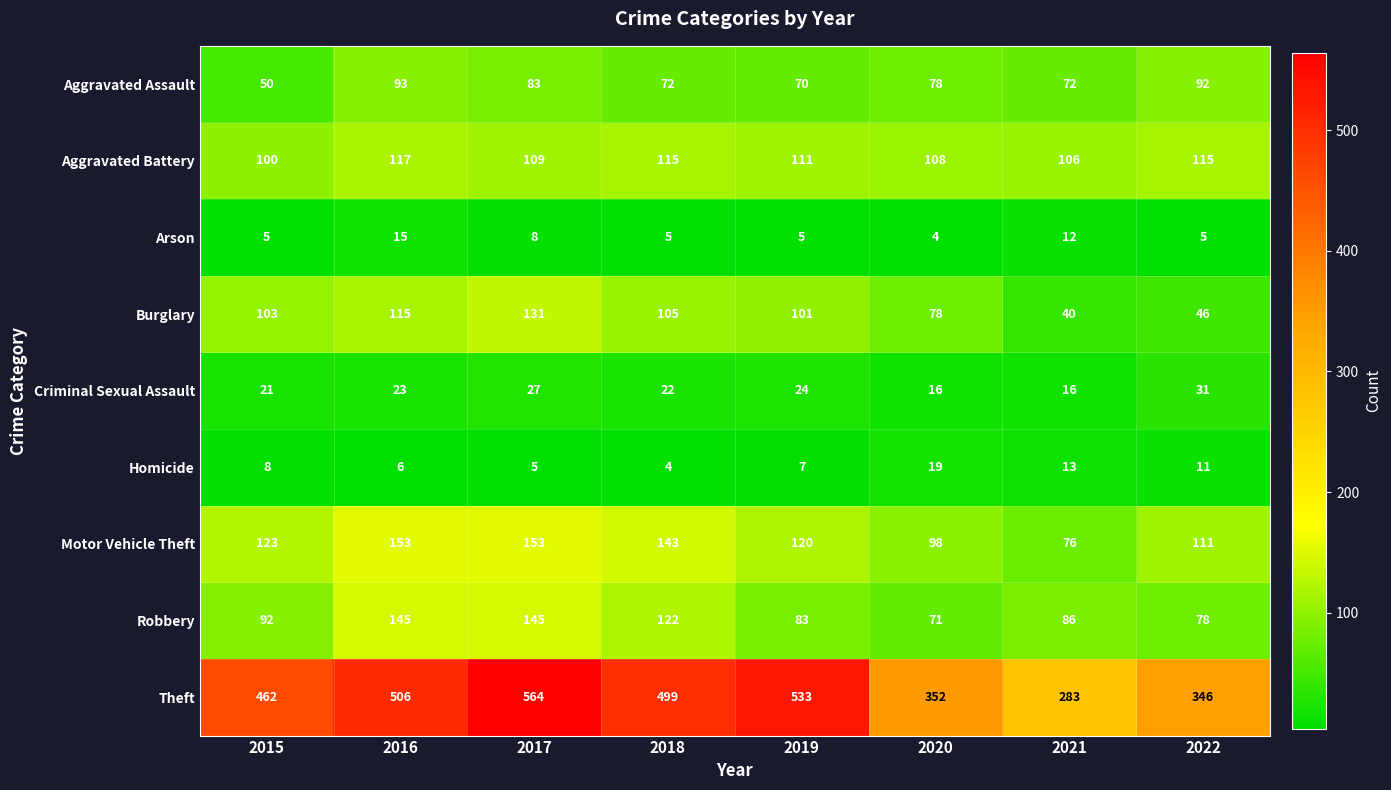

Which series has the largest range (max minus min)?

Theft